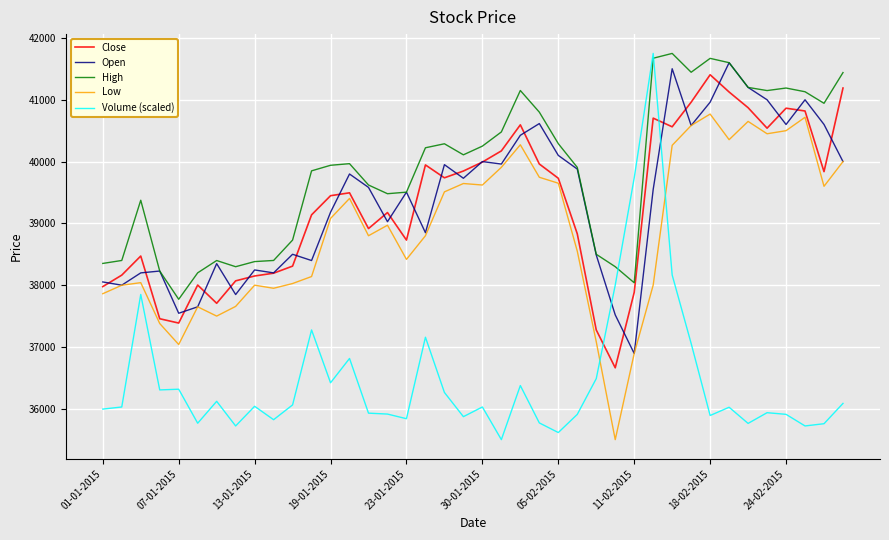

What is the minimum value shown in the chart?

35501.0